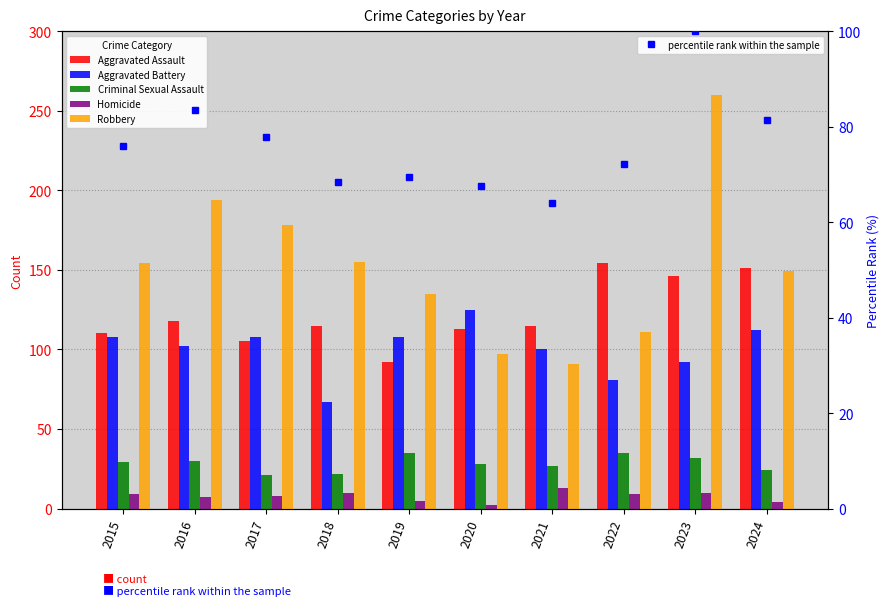

What is the difference between the highest and lowest values at 2020?

123.0